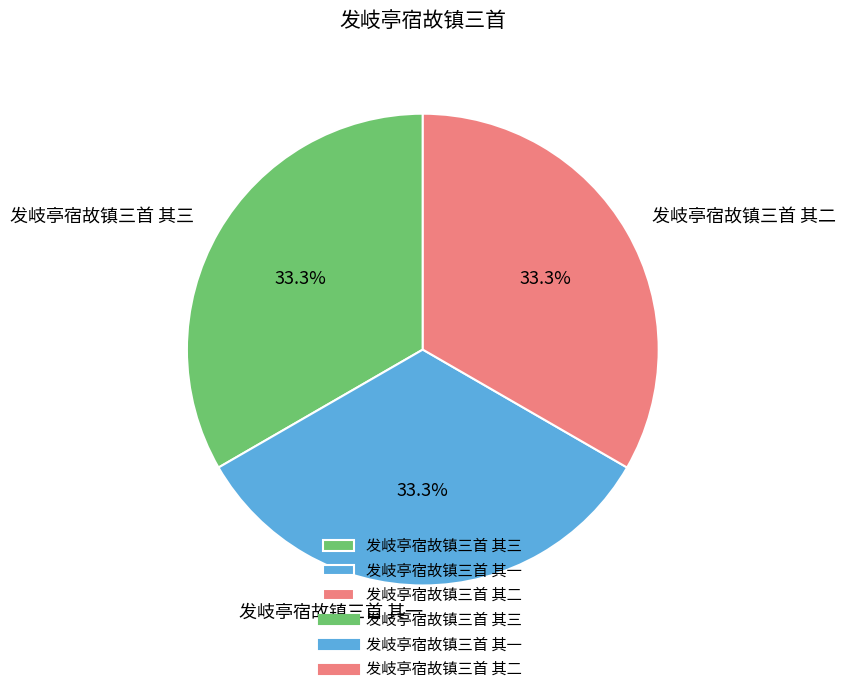

Count the number of slices in the pie.

3